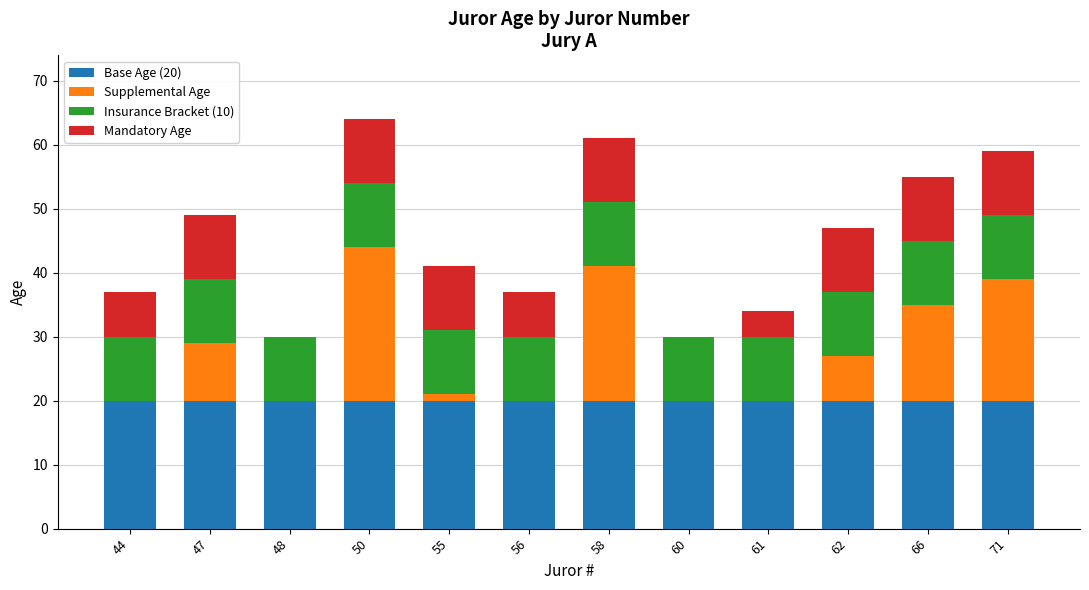

What is the total value across all series at 61?

34